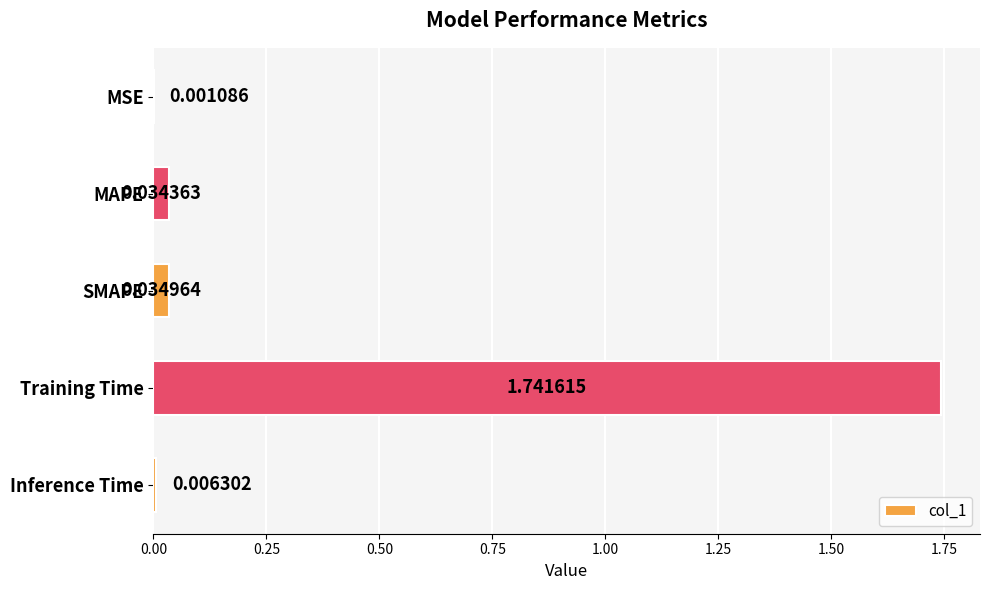

What is the sum of all values?

1.8